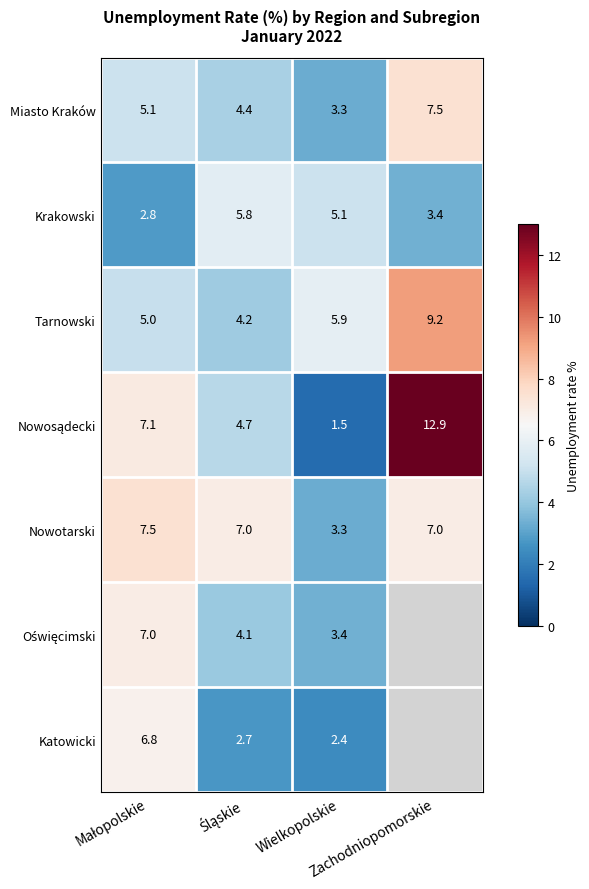

Count the number of categories in the chart.

4